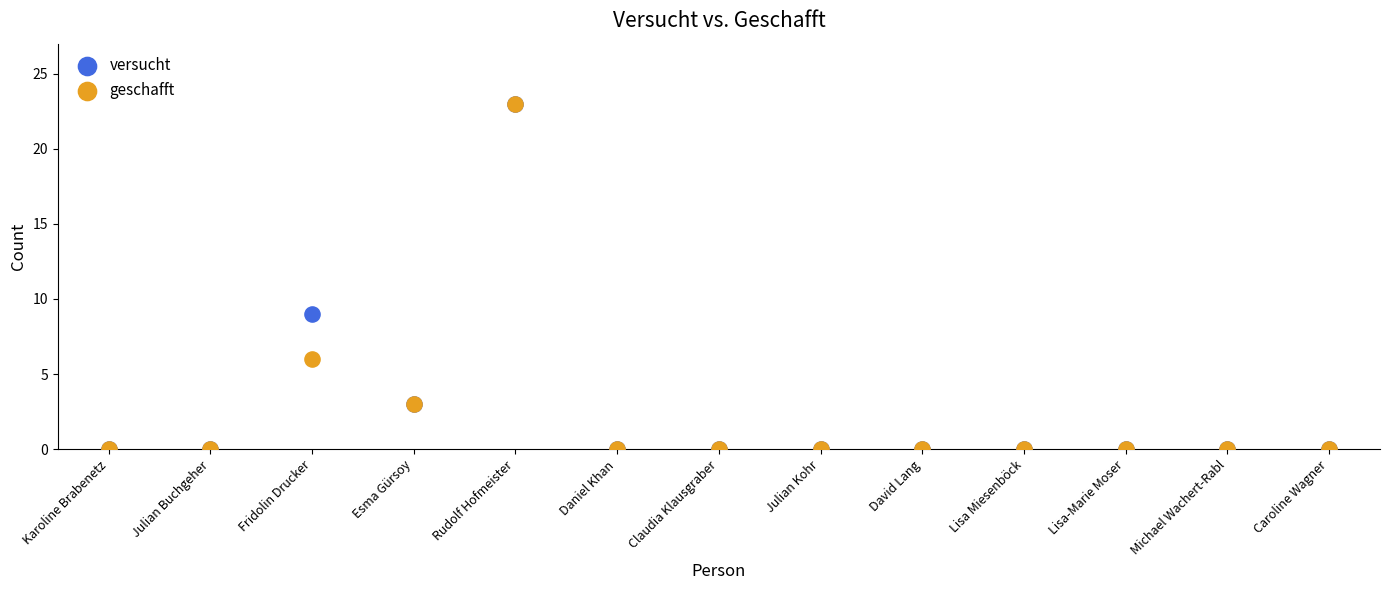

What are all the series names shown in the legend?

versucht, geschafft